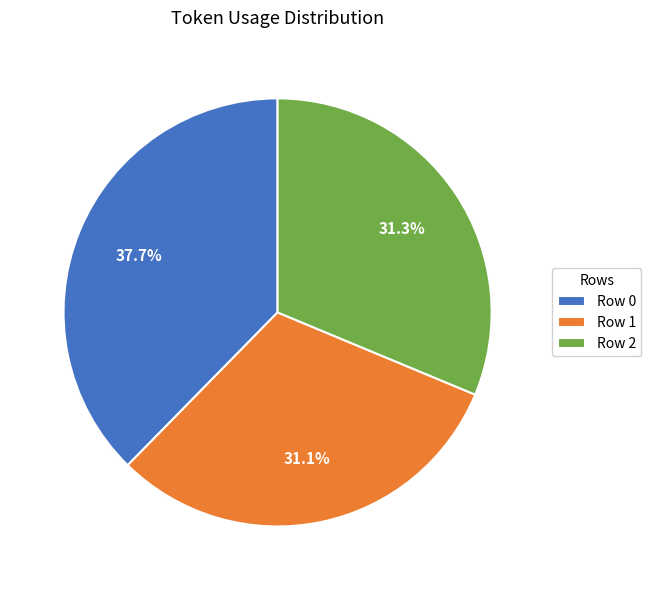

True or false: Row 2 accounts for 19% of the total.

False